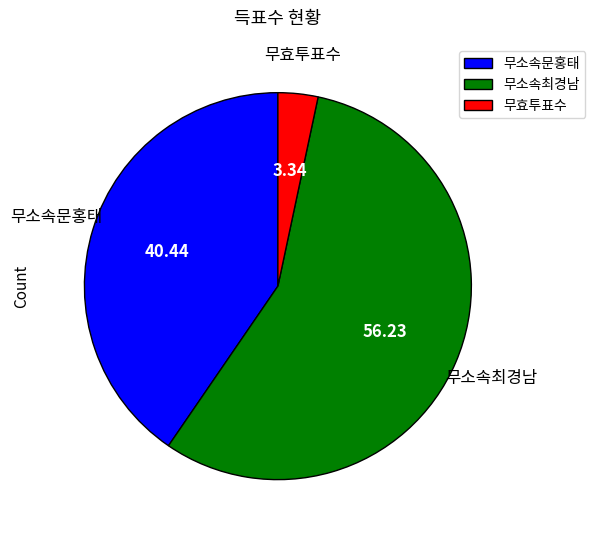

Does 무소속최경남 represent more than half of the total?

Yes